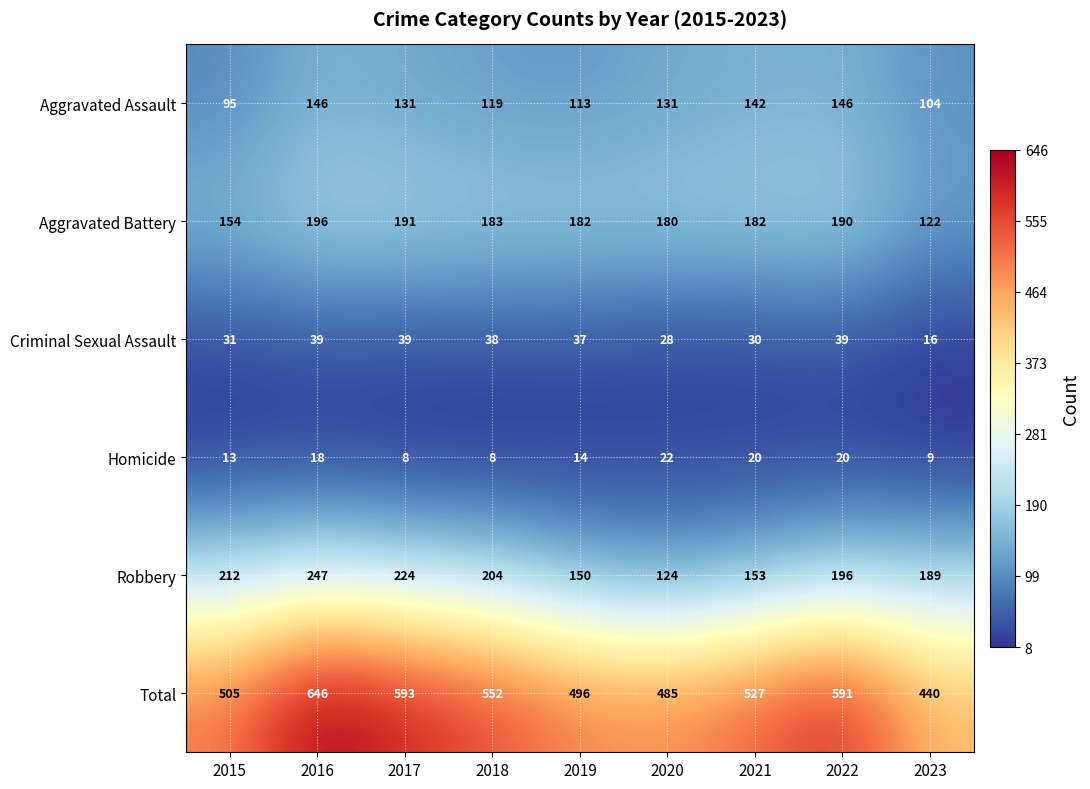

The Criminal Sexual Assault series shows 19 at 2021. True or false?

False